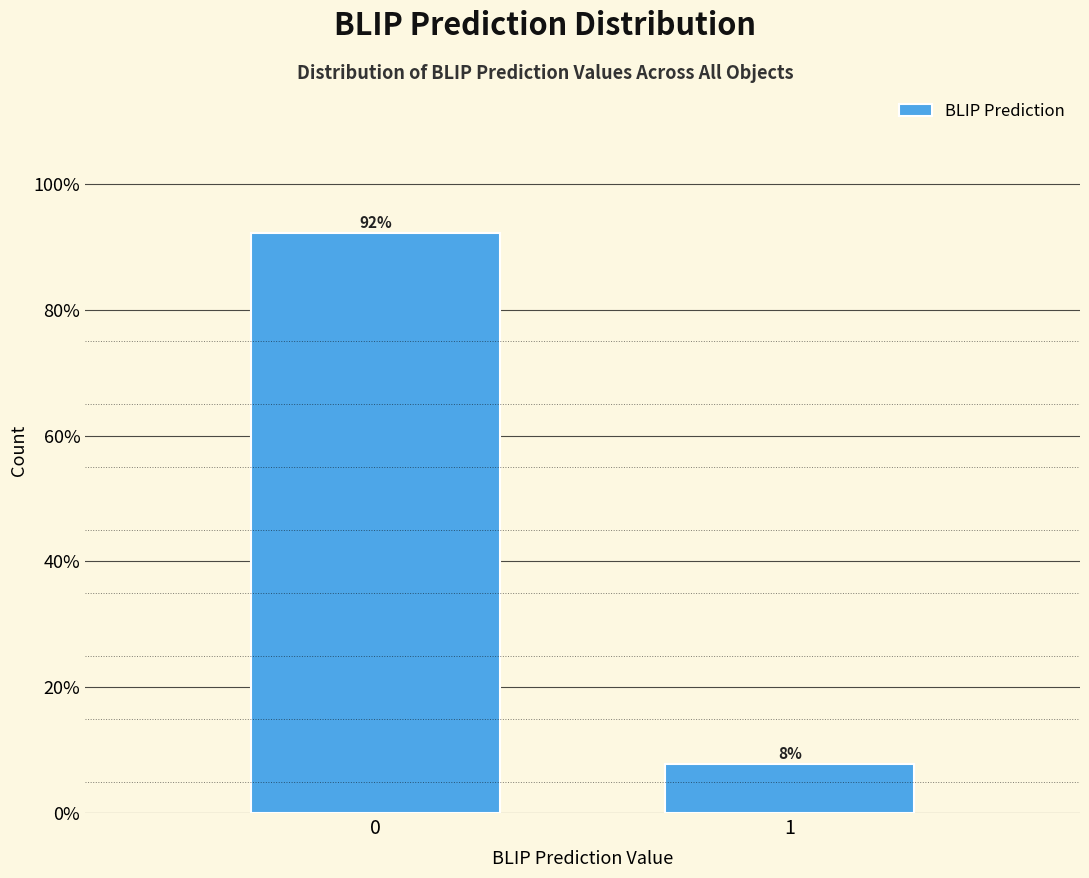

What is the sum of all values?

100.0